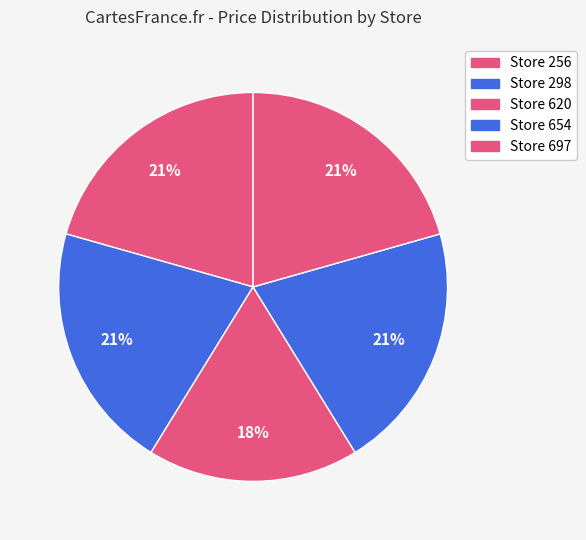

How many segments does this pie chart have?

5